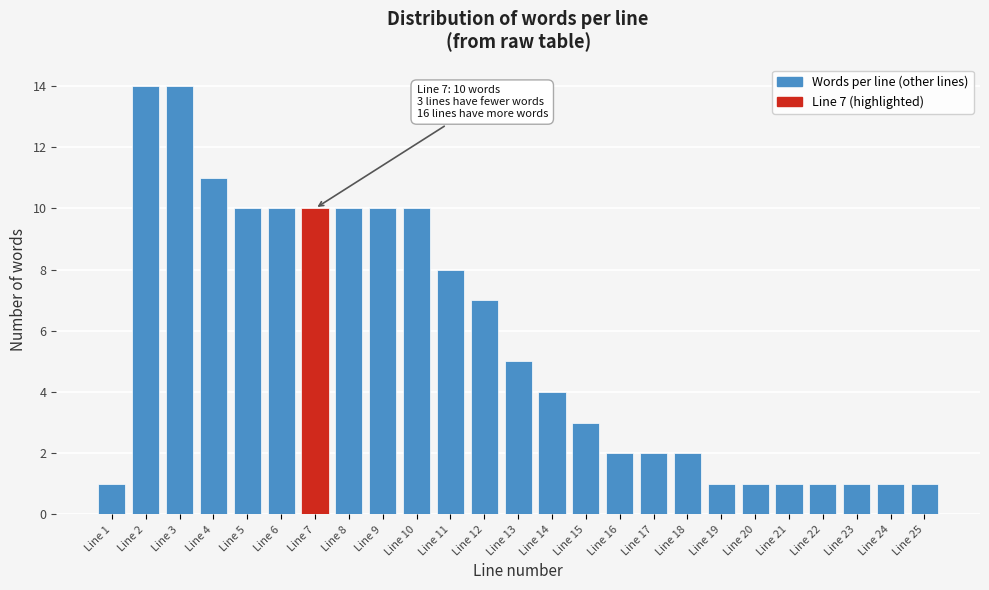

Reading left to right, transcribe all the data shown in this chart.

1	14	14	11	10	10	10	10	10	10	8	7	5	4	3	2	2	2	1	1	1	1	1	1	1